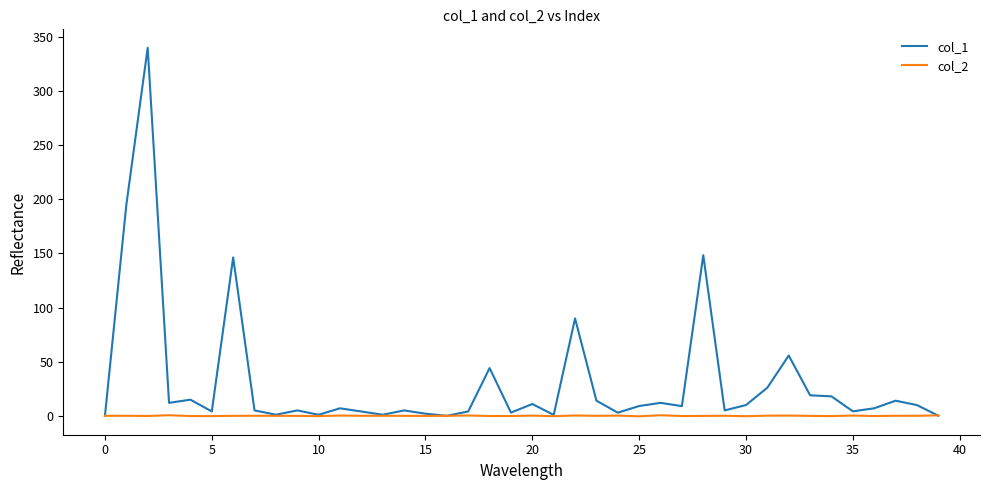

Does the chart display data point markers on the line(s)?

No